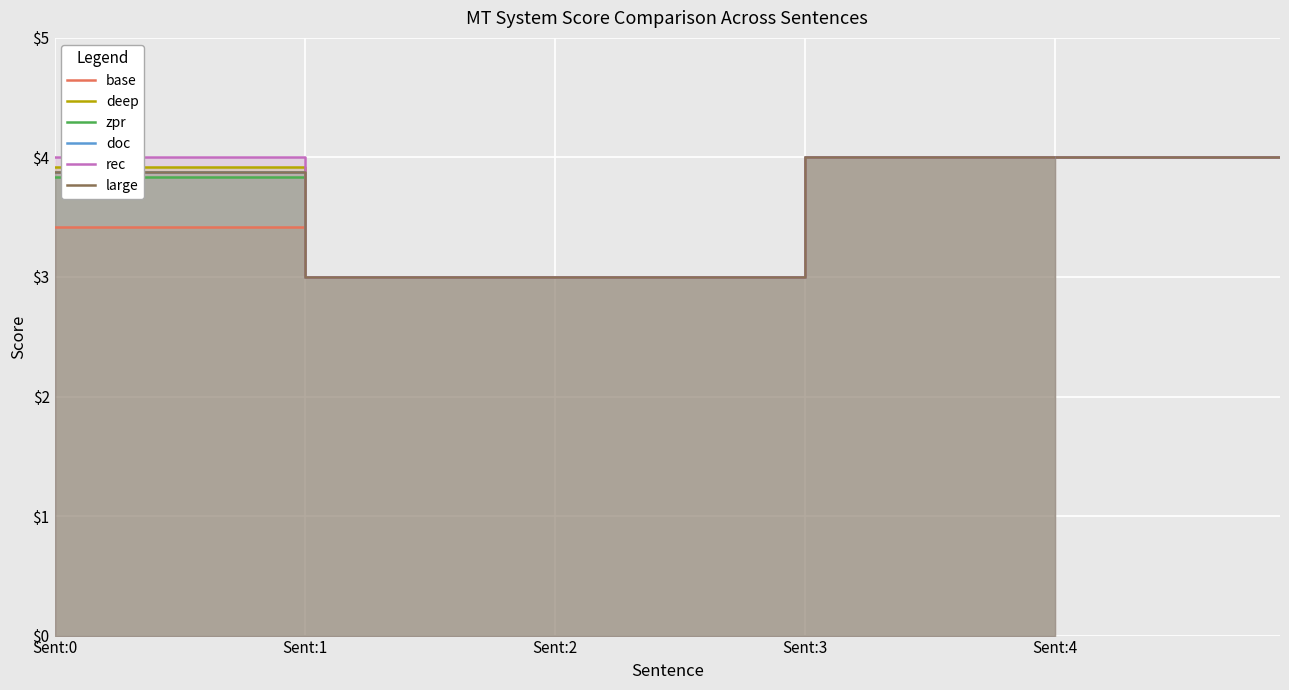

Reading left to right, what are all the values shown in this chart?

base: 3.4	3.0	3.0	4.0	4.0
deep: 3.9	3.0	3.0	4.0	4.0
zpr: 3.8	3.0	3.0	4.0	4.0
doc: 3.9	3.0	3.0	4.0	4.0
rec: 4.0	3.0	3.0	4.0	4.0
large: 3.9	3.0	3.0	4.0	4.0